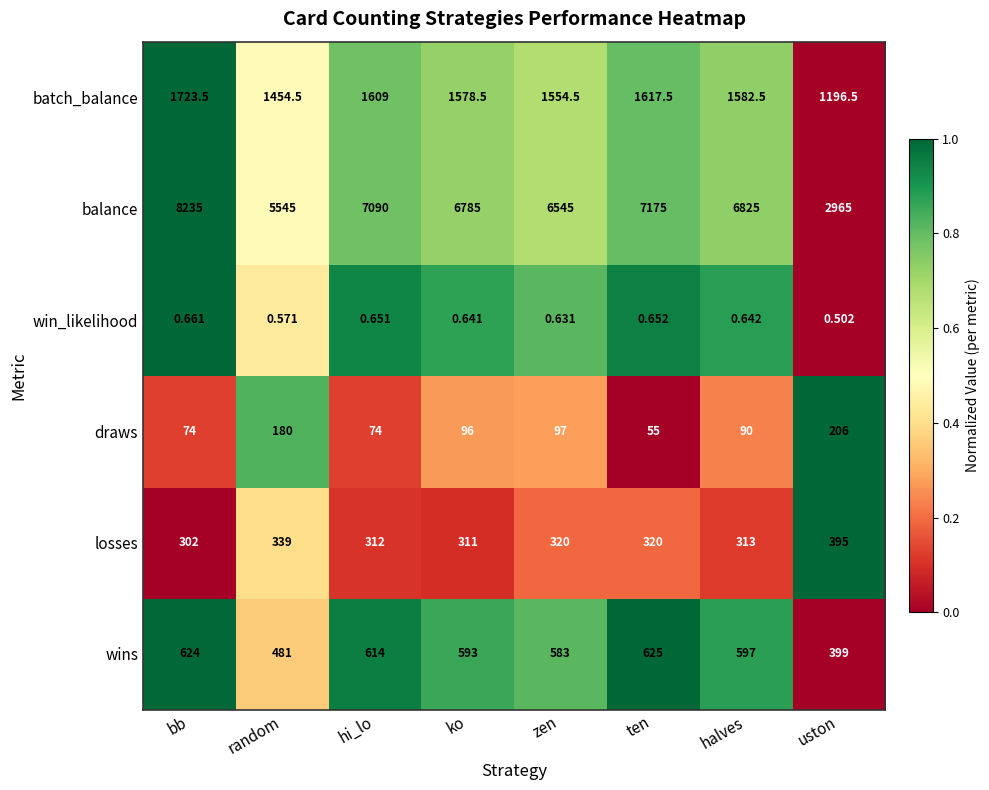

At which label does balance reach its peak?

bb